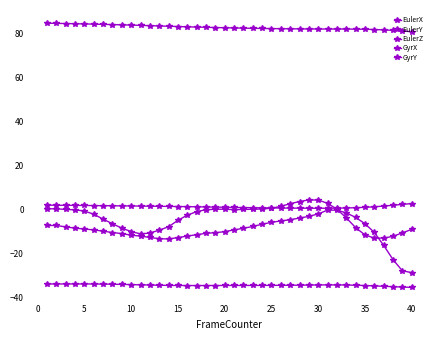

Which series has the largest total across all categories?

EulerX